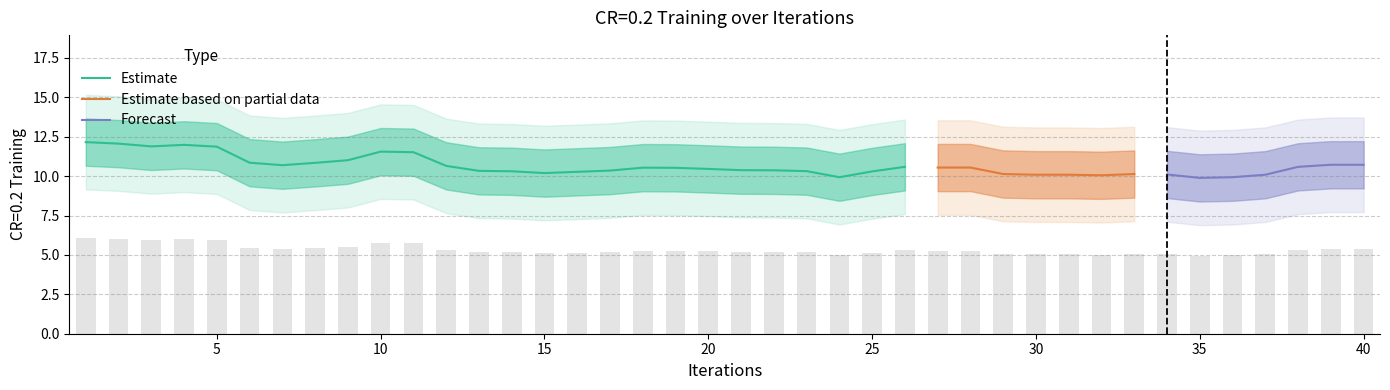

What is the change in value from 2 to 6?

-0.6